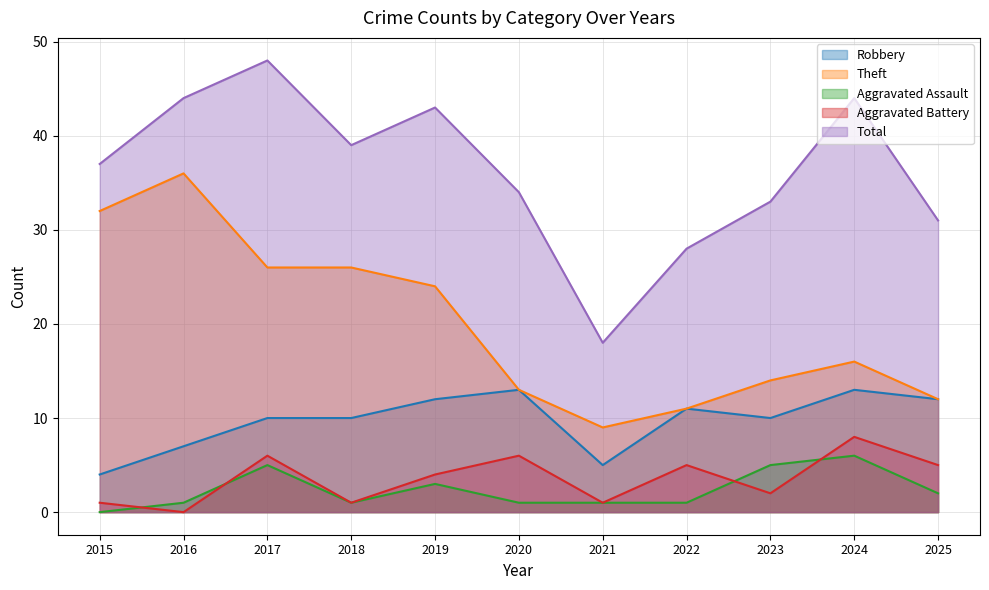

The value of Theft at 2022 is 3. True or false?

False